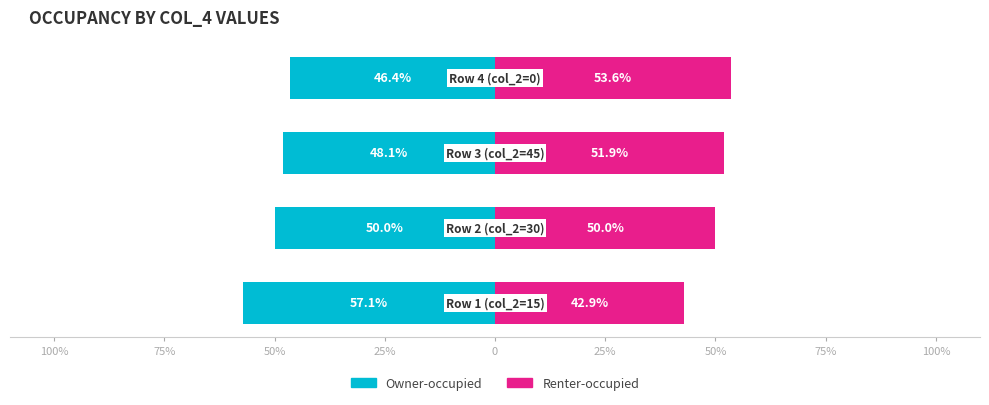

Does the chart contain any negative values?

Yes